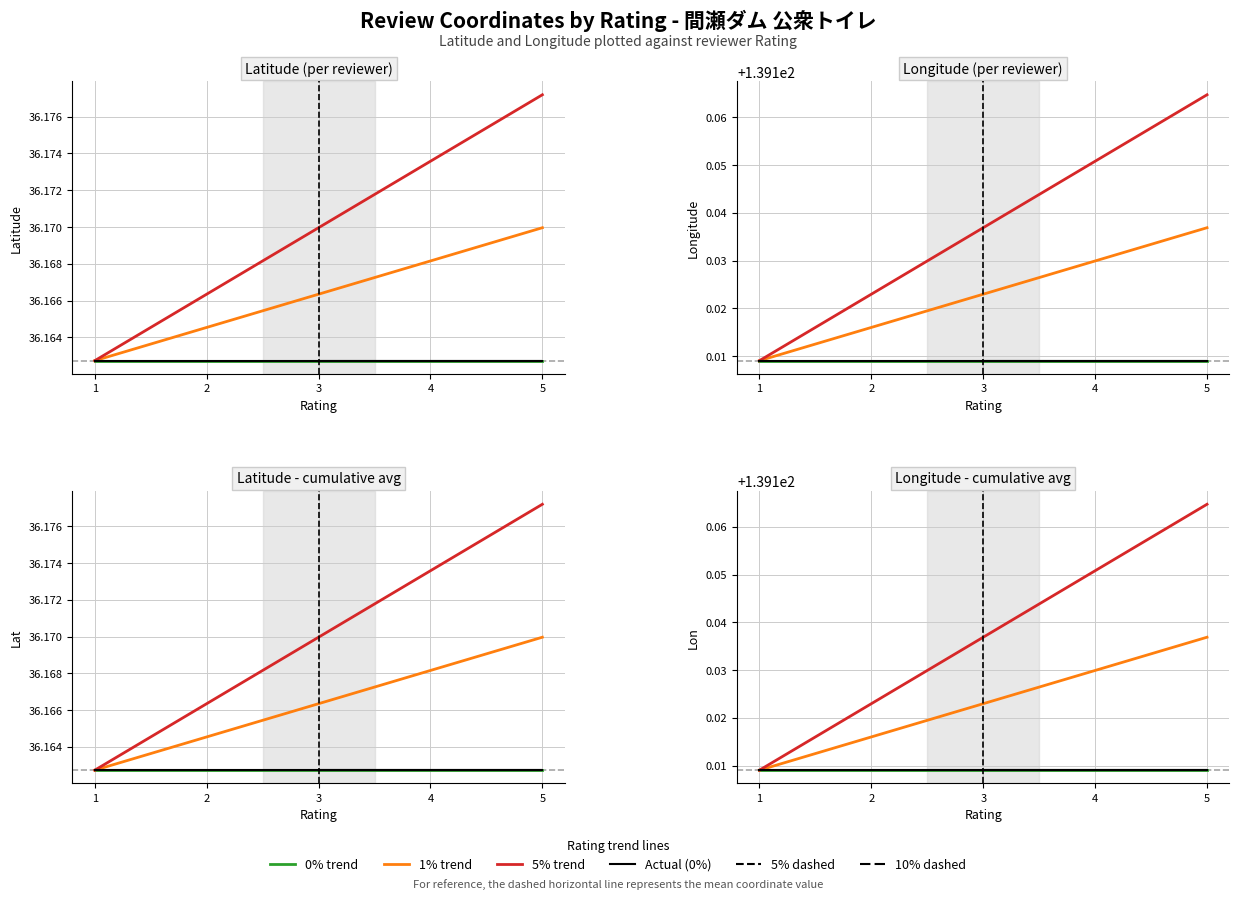

True or false: 0% has more than 2 points higher than both neighbors.

False